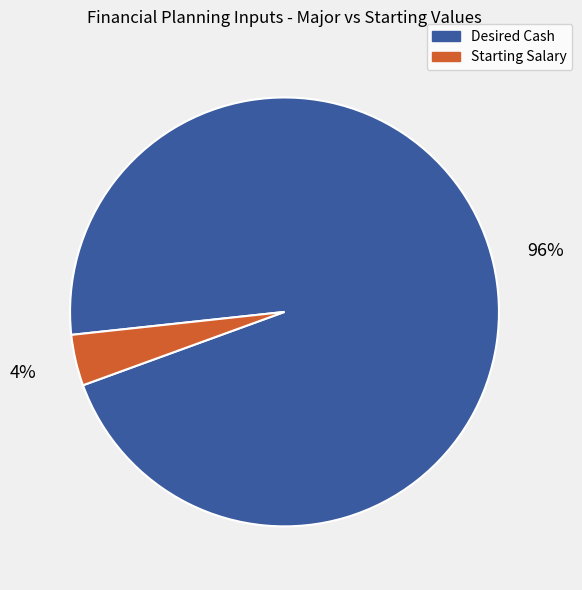

Does any single category account for the majority?

Yes